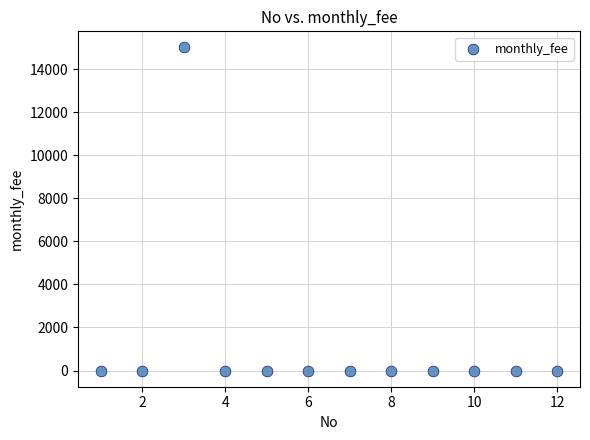

What is the average Y value?

1250